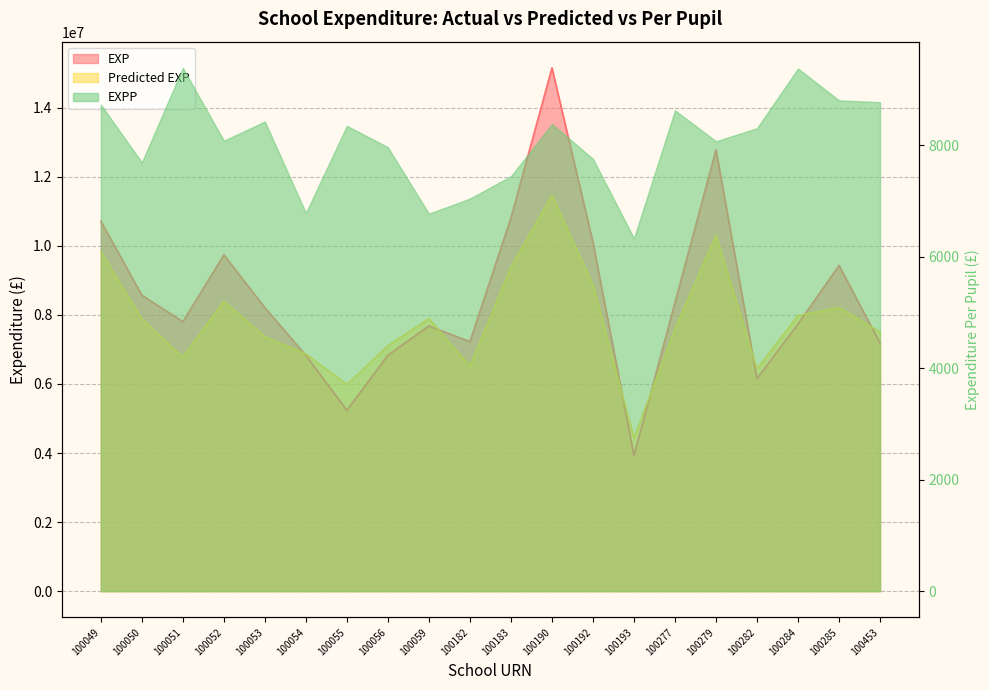

Which category has the lowest value in the Predicted EXP series?

100193